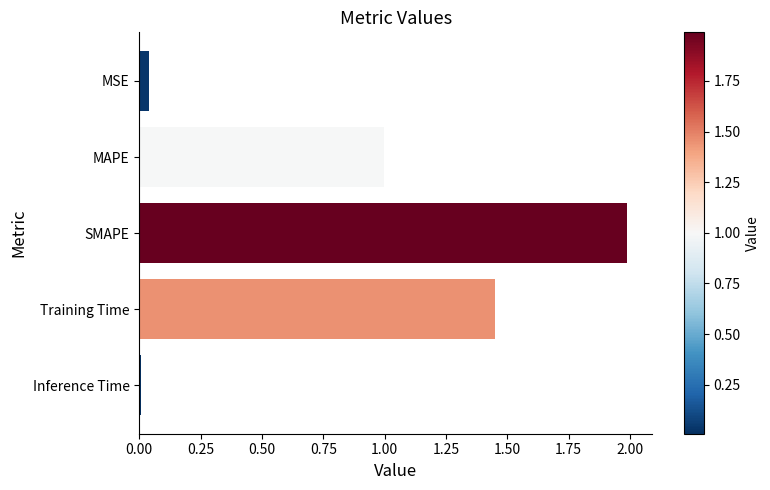

Which has a higher value, SMAPE or MSE?

SMAPE